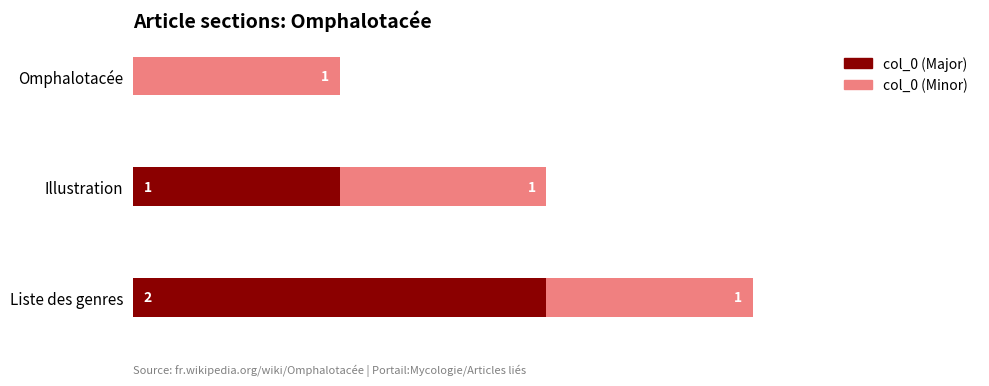

At which label is col_0 (Major) closest to 1?

Illustration